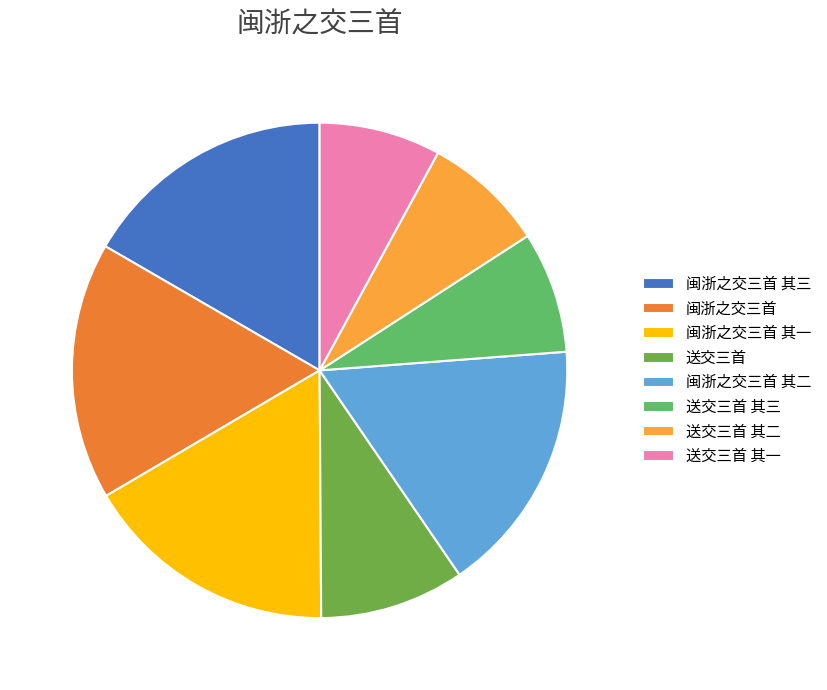

Do 送交三首 其二 and 送交三首 其三 together represent more than half of the pie?

No